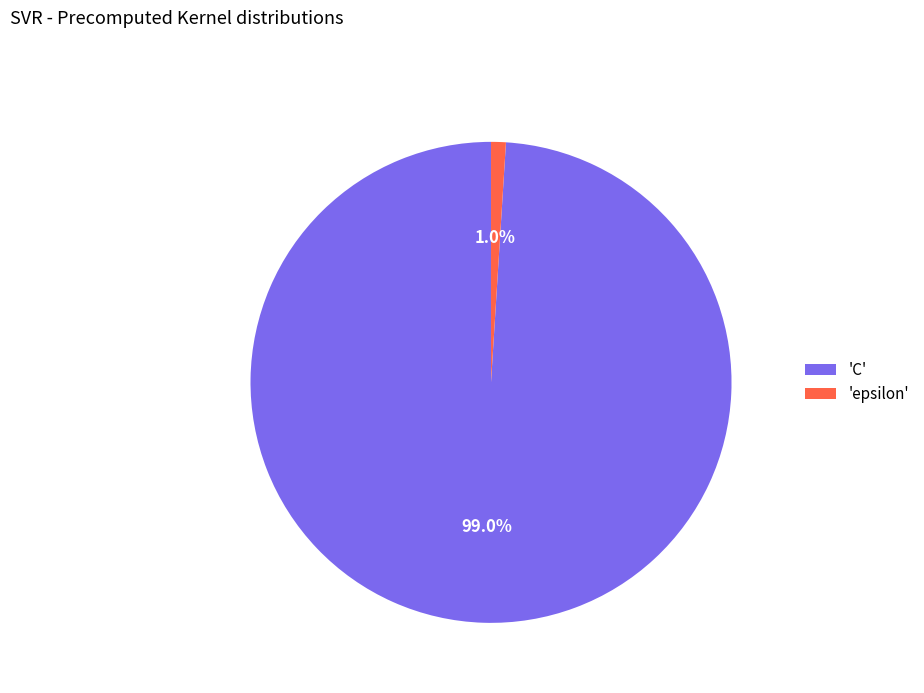

What percentage do 'C' and 'epsilon' together represent?

100.0%